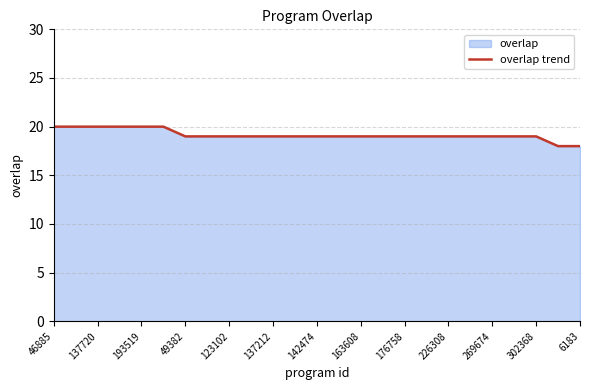

True or false: there are more than 1 points higher than both neighbors.

False